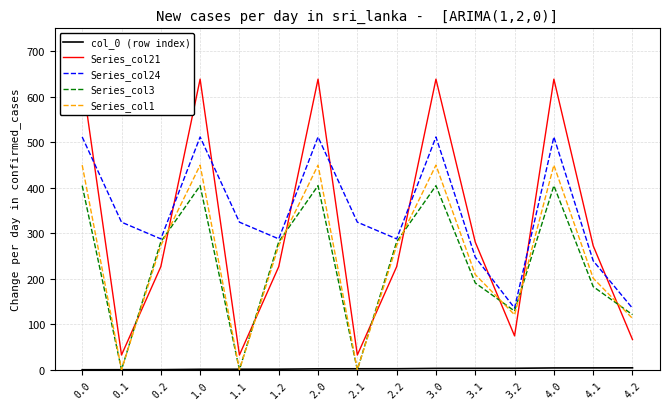

What is the label of the 8th point from the right?

2.1